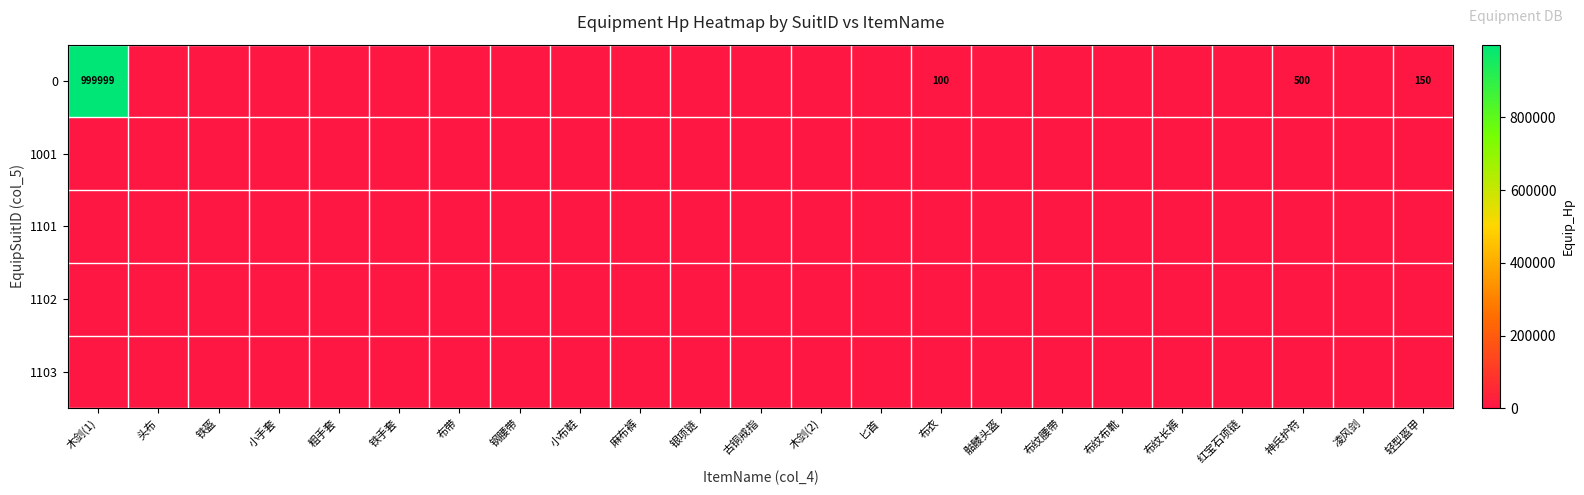

What is the average value of the 0 series?

43511